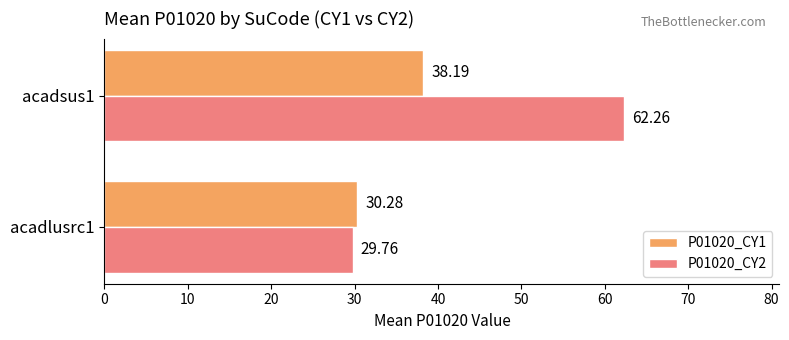

What are all the series names shown in the legend?

P01020_CY1, P01020_CY2